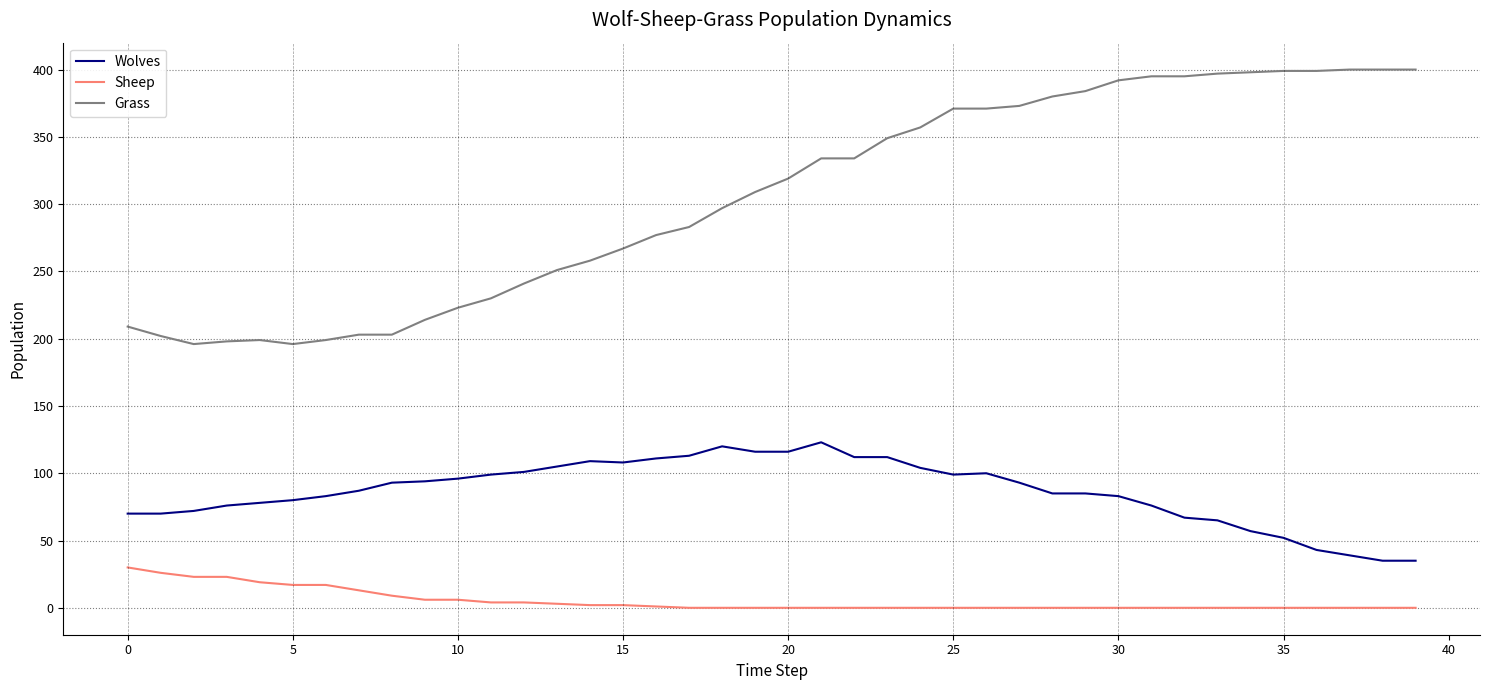

What is the lowest value of the Grass series?

196